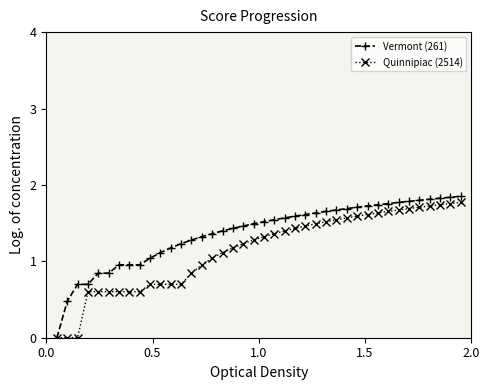

What is the value of the Vermont (261) point at the 14th from the left?

1.3